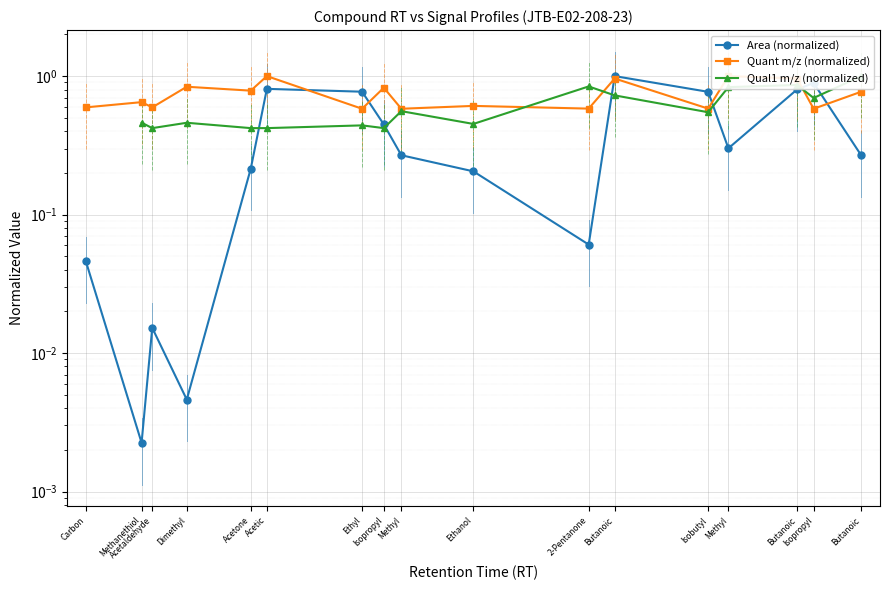

What is the maximum value for Quant m/z (normalized)?

1.0